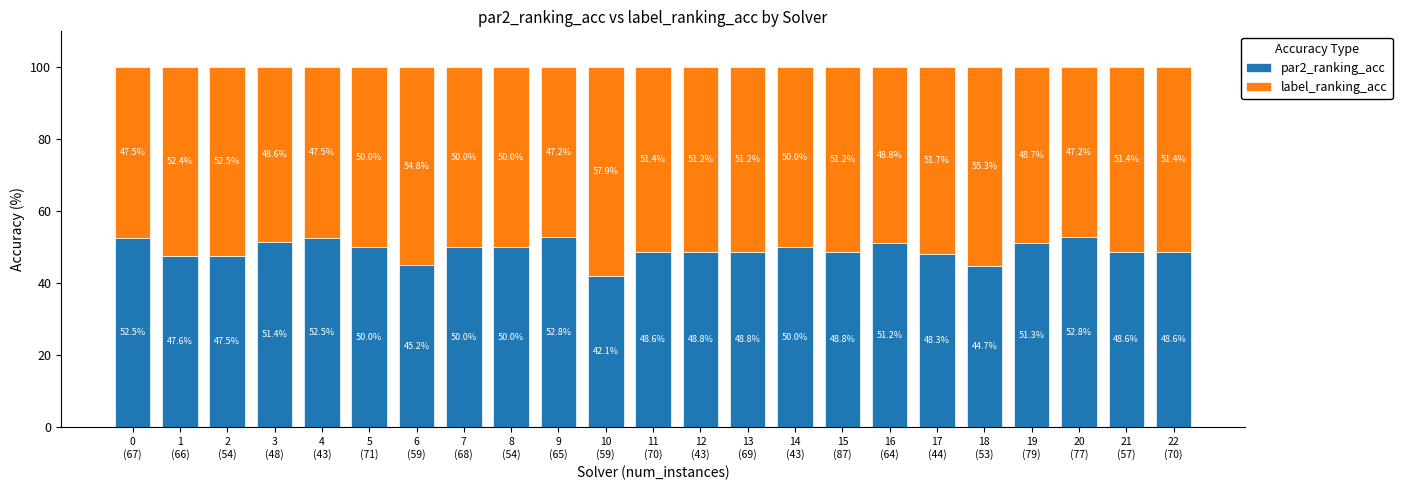

Reading left to right, list the values for the par2_ranking_acc series.

52.5	47.6	47.5	51.4	52.5	50.0	45.2	50.0	50.0	52.8	42.1	48.6	48.8	48.8	50.0	48.8	51.2	48.3	44.7	51.3	52.8	48.6	48.6